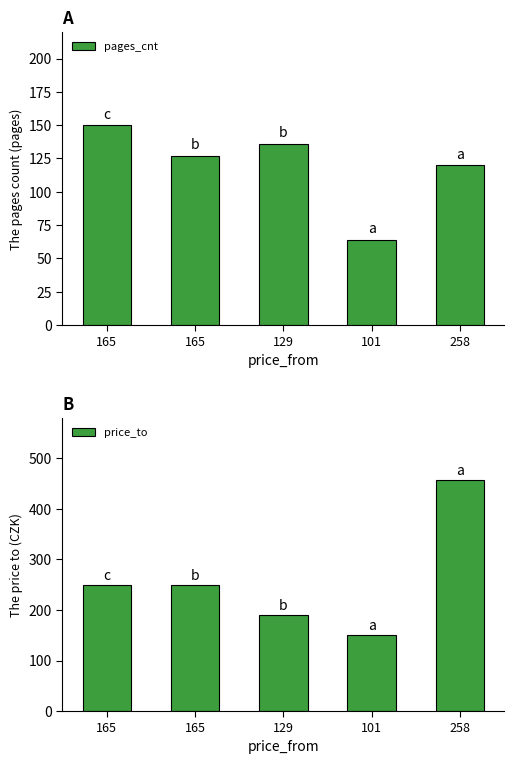

Rank the series by their average value, from highest to lowest.

price_to, pages_cnt